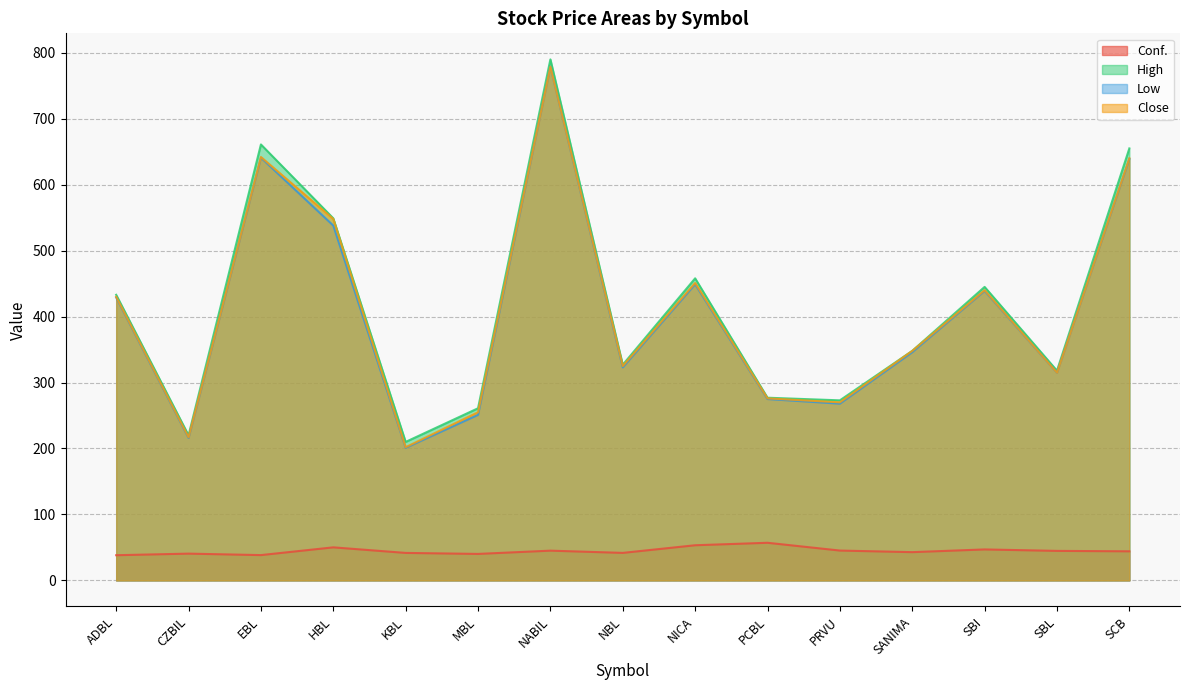

Which label corresponds to the largest value in the chart?

NABIL